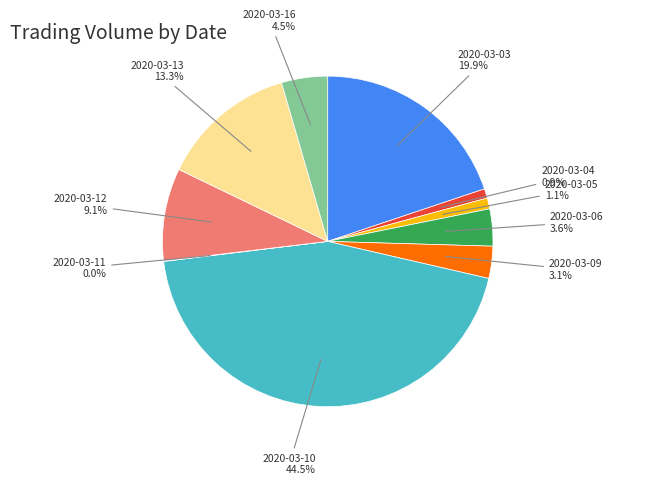

Is there any slice that represents more than half of the pie?

No